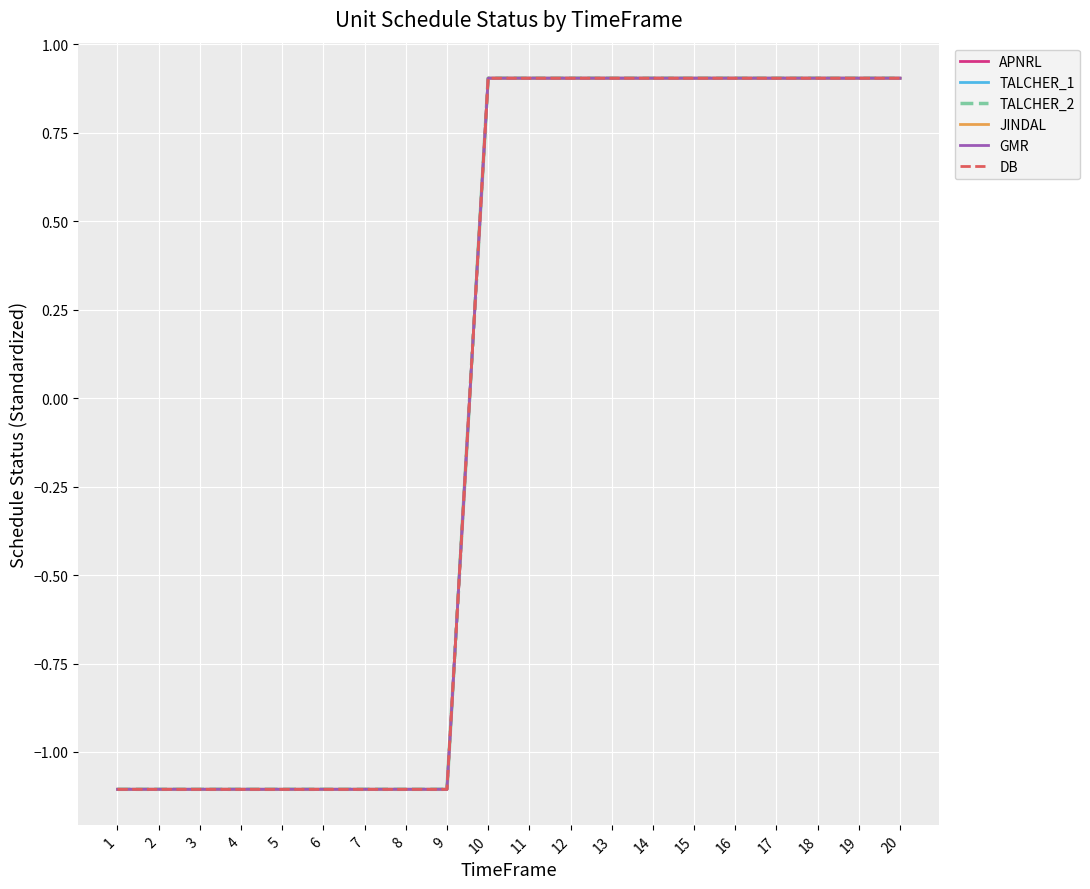

Is this an area chart (filled region under the line)?

No